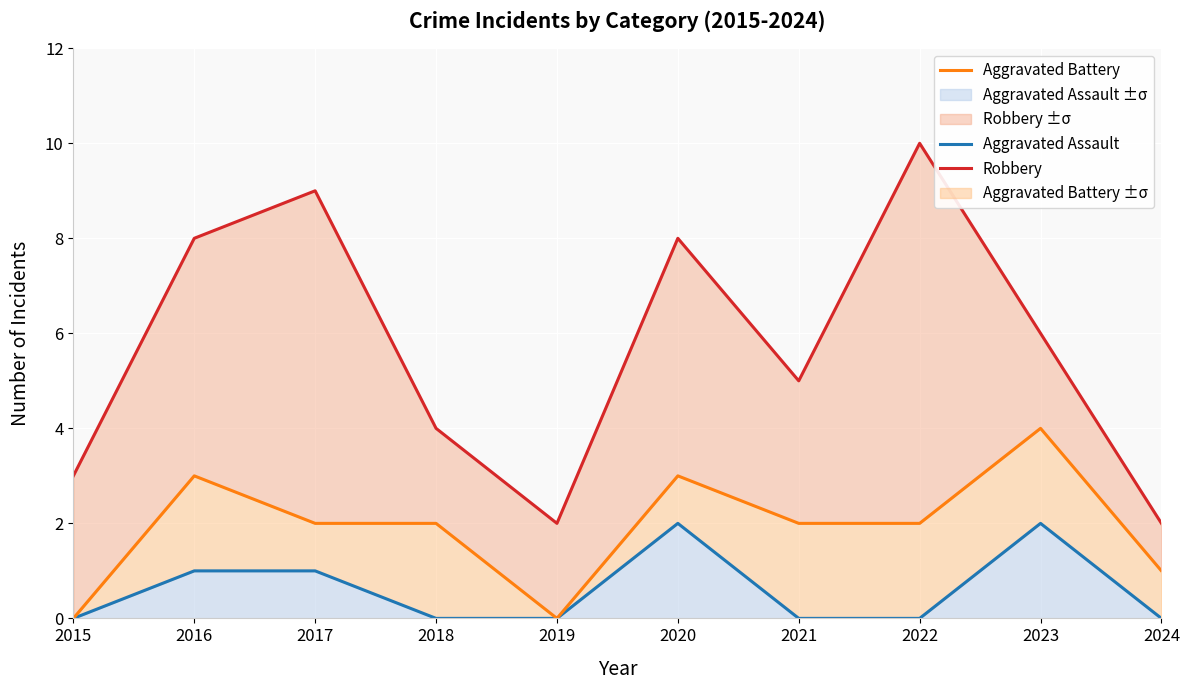

True or false: Robbery and Aggravated Assault cross at least once.

False